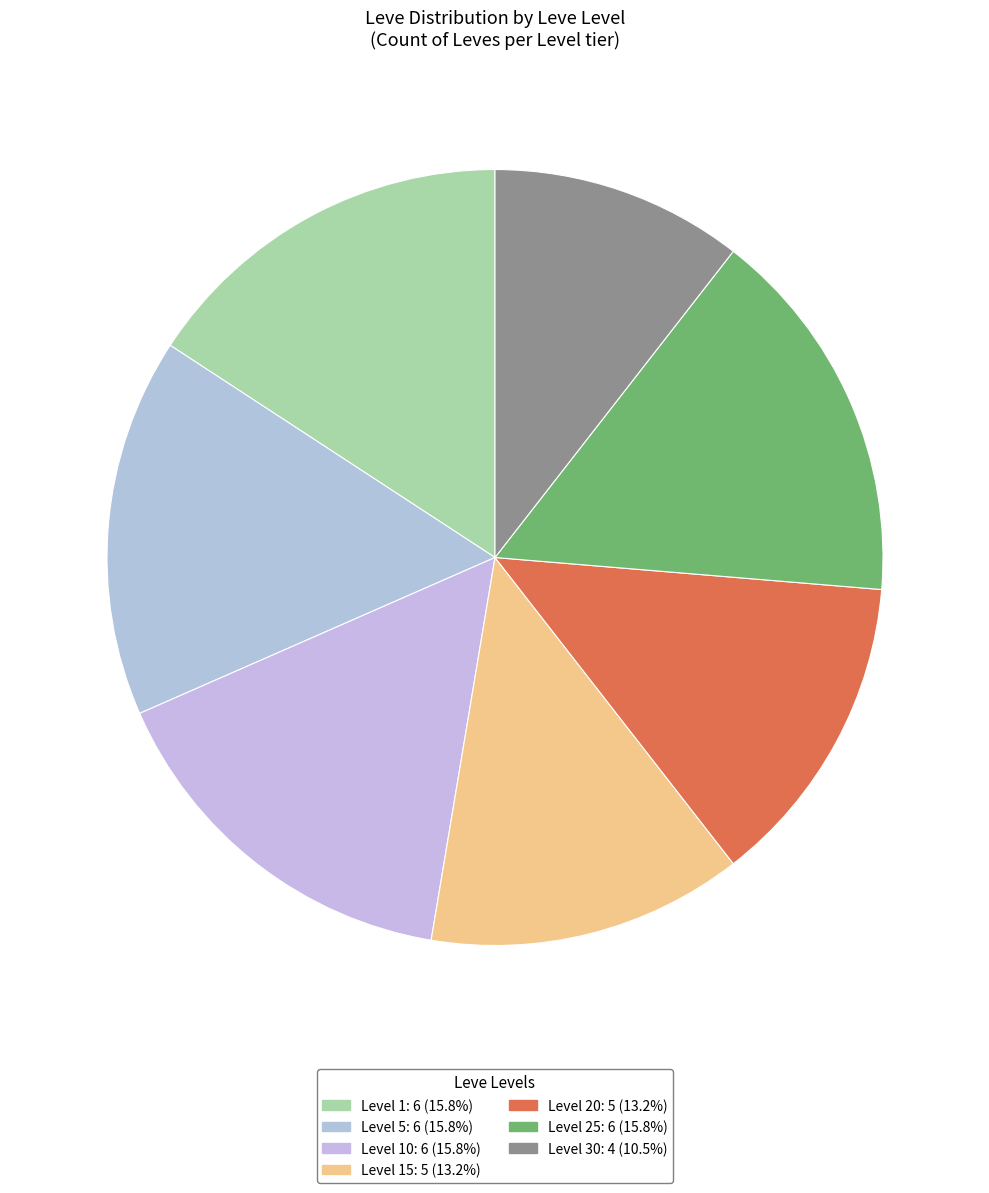

How many segments does this pie chart have?

7